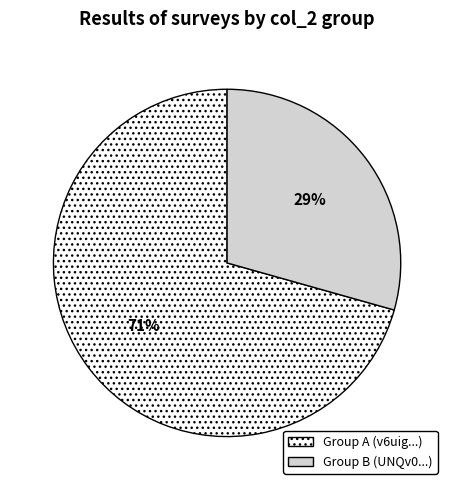

Combined, do Group B (UNQv0...) and Group A (v6uig...) account for over 50%?

Yes